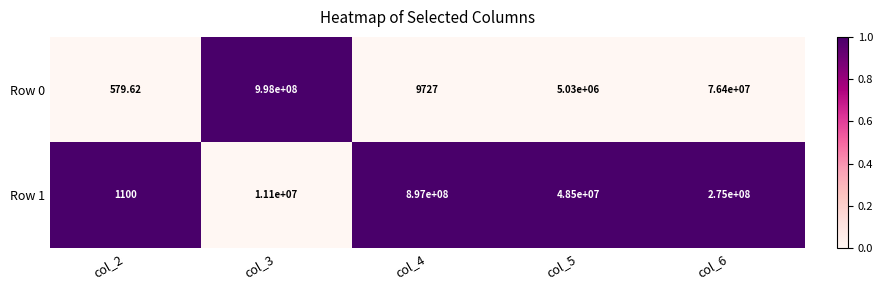

Which series changed the most between col_3 and col_4?

Row 0